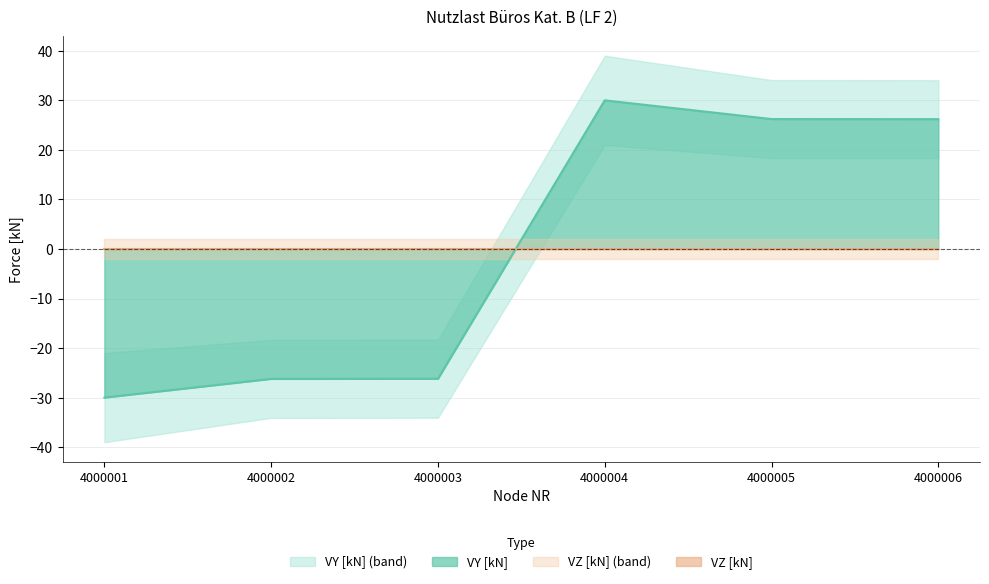

Is it true that the value at 4000002 is -26.2?

True